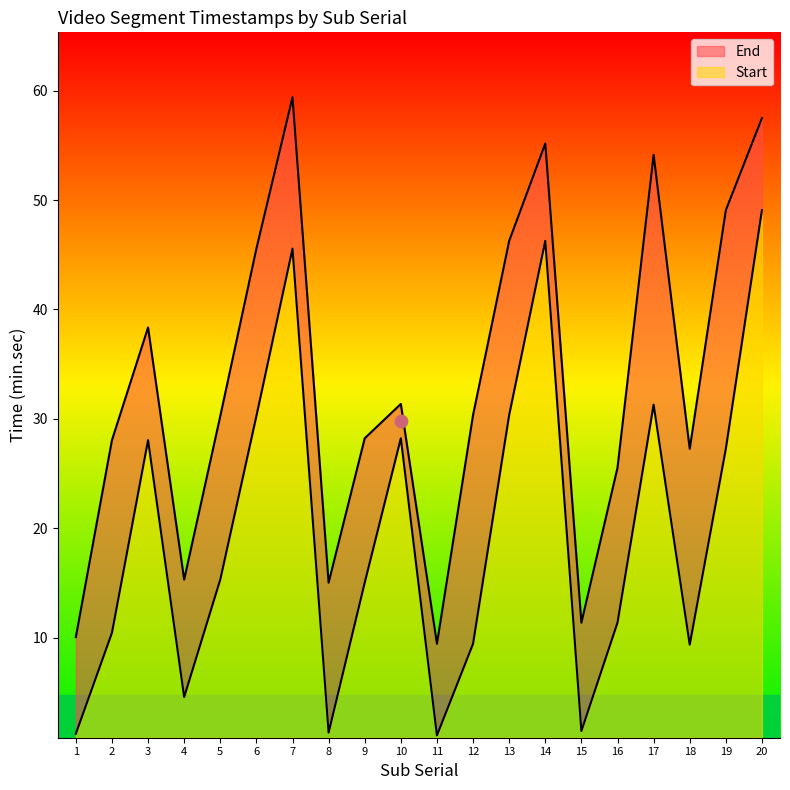

Which series reaches the minimum Y coordinate?

Start